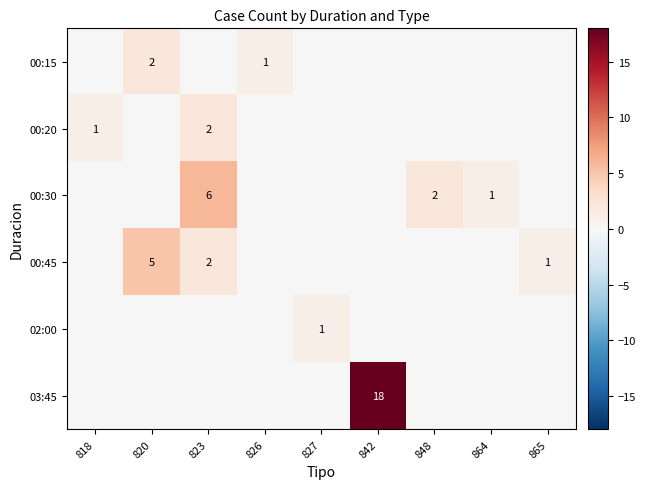

Which has a higher value, 842 or 865?

842